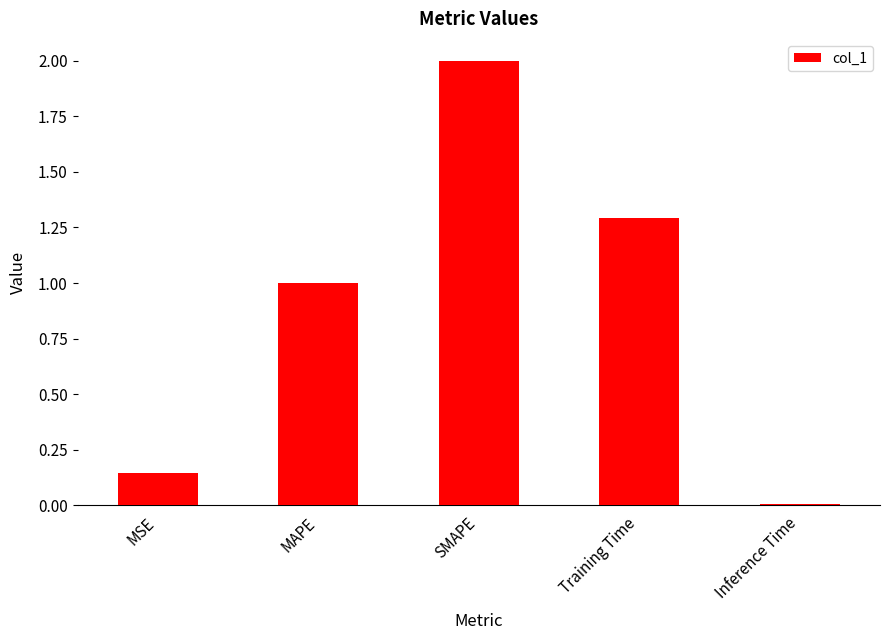

Where is the data nearest to the value 1?

MAPE